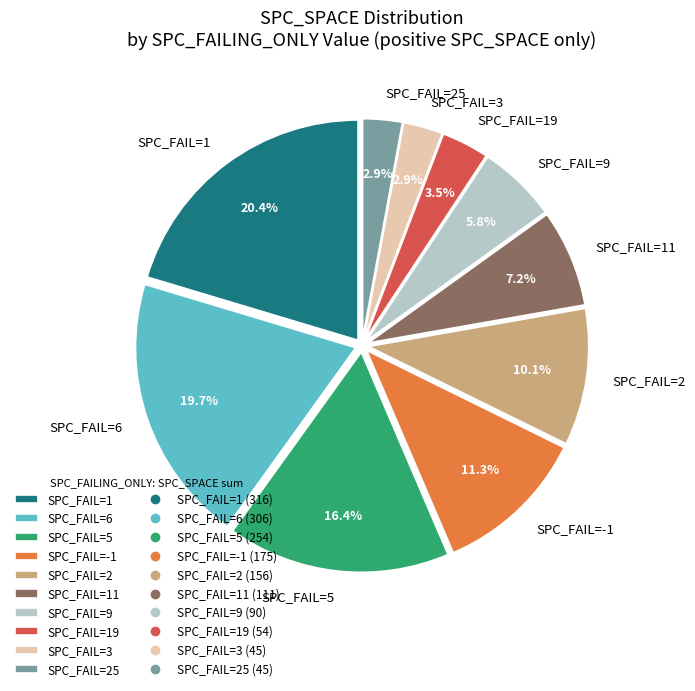

To the nearest percent, what is the difference between the largest and smallest slice percentages?

17%